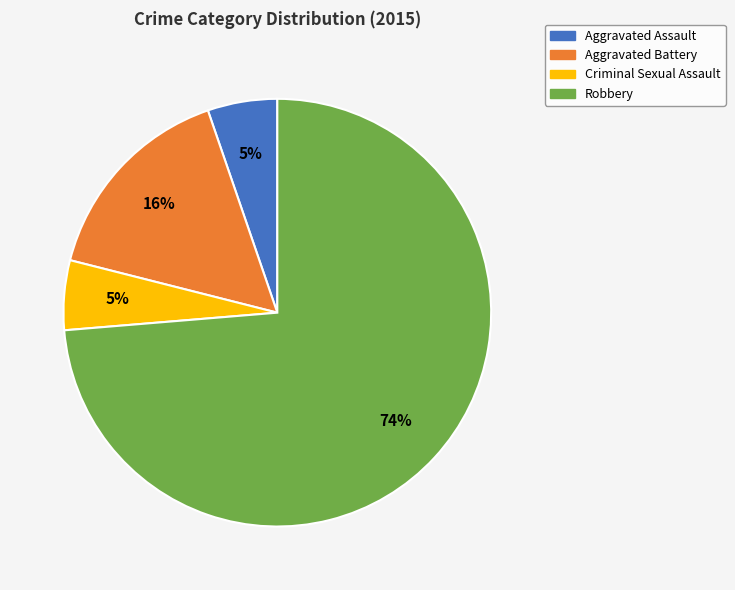

Count the number of slices in the pie.

4